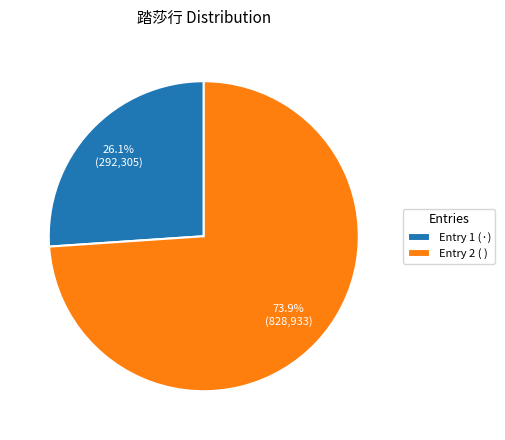

Is there any slice that represents more than half of the pie?

Yes